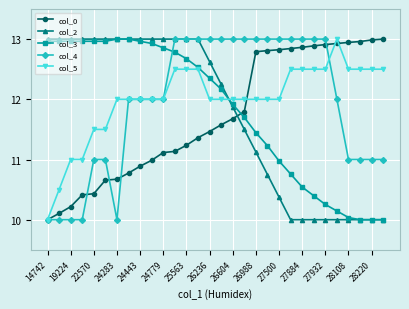

How many times do col_3 and col_4 cross each other?

1